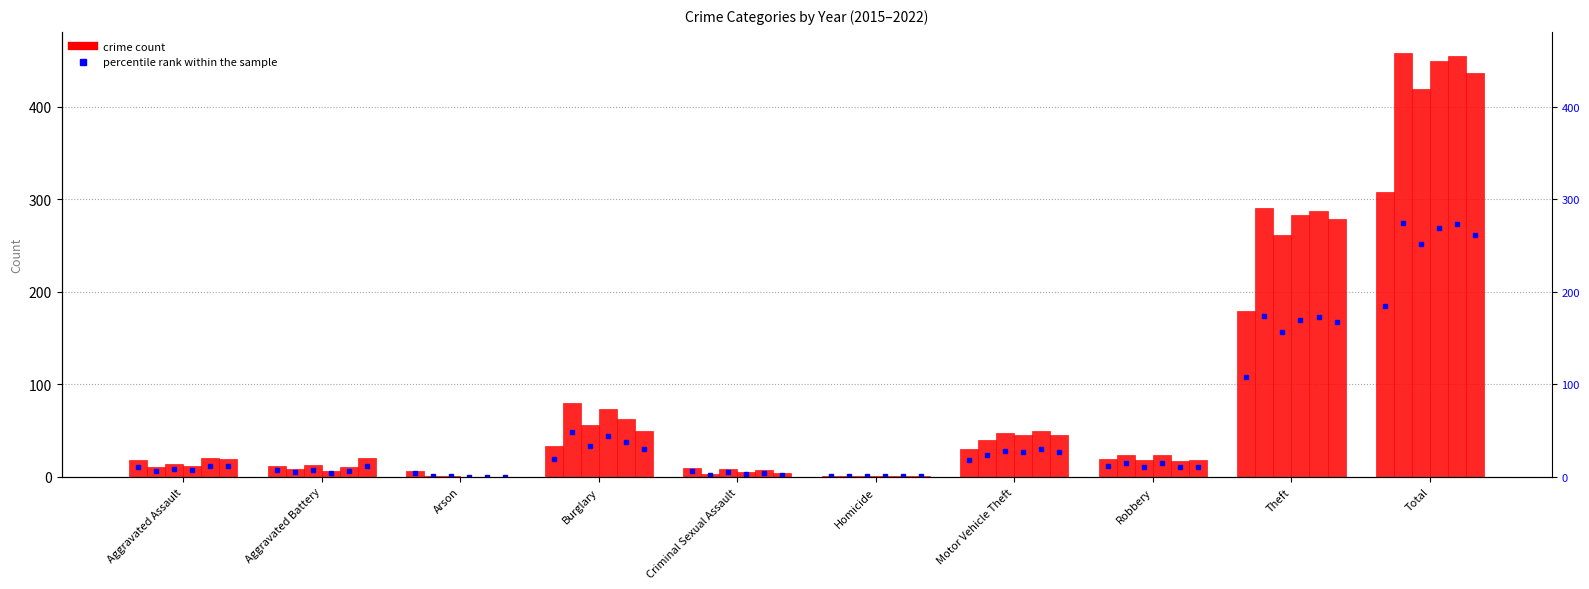

Does the chart contain any negative values?

No